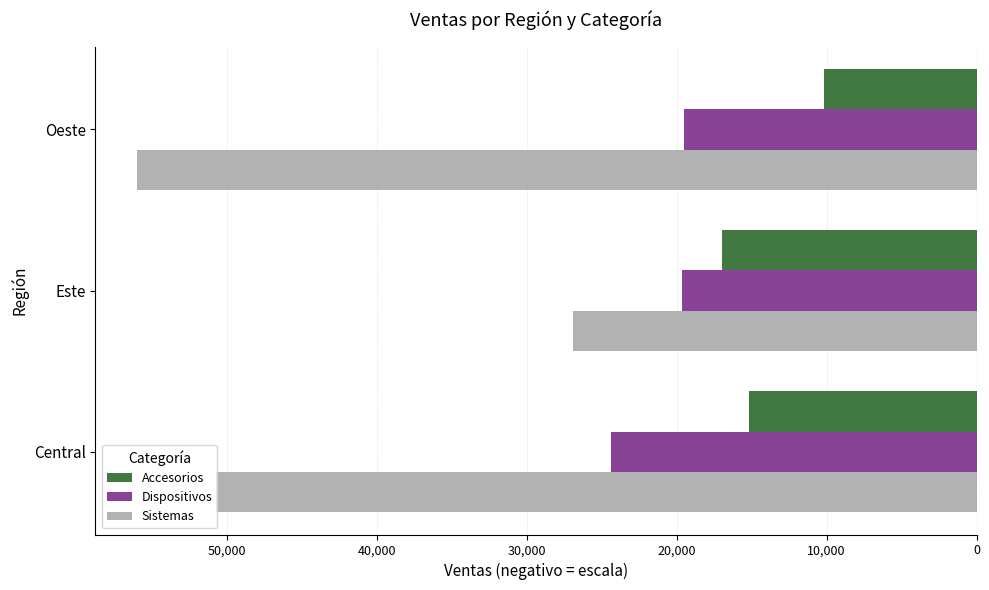

What are all the series names shown in the legend?

Accesorios, Dispositivos, Sistemas